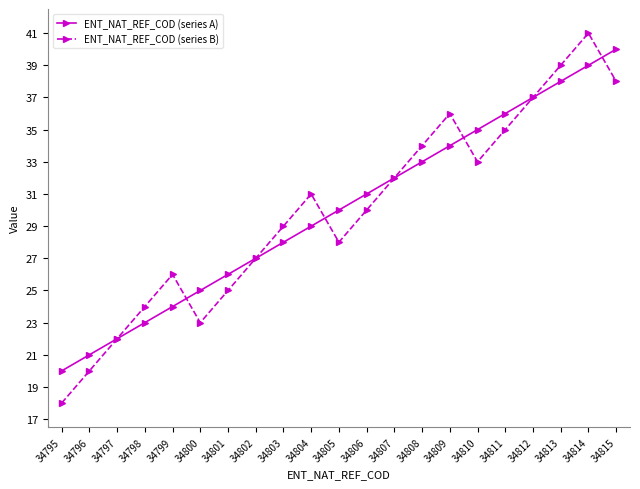

List the series in order of their peak value, lowest first.

ENT_NAT_REF_COD (series A), ENT_NAT_REF_COD (series B)